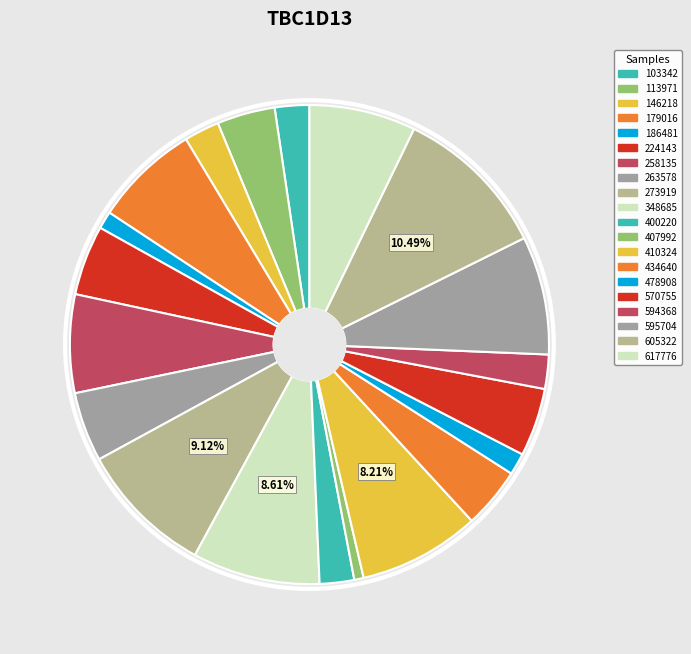

Which category has the biggest portion of the pie?

605322